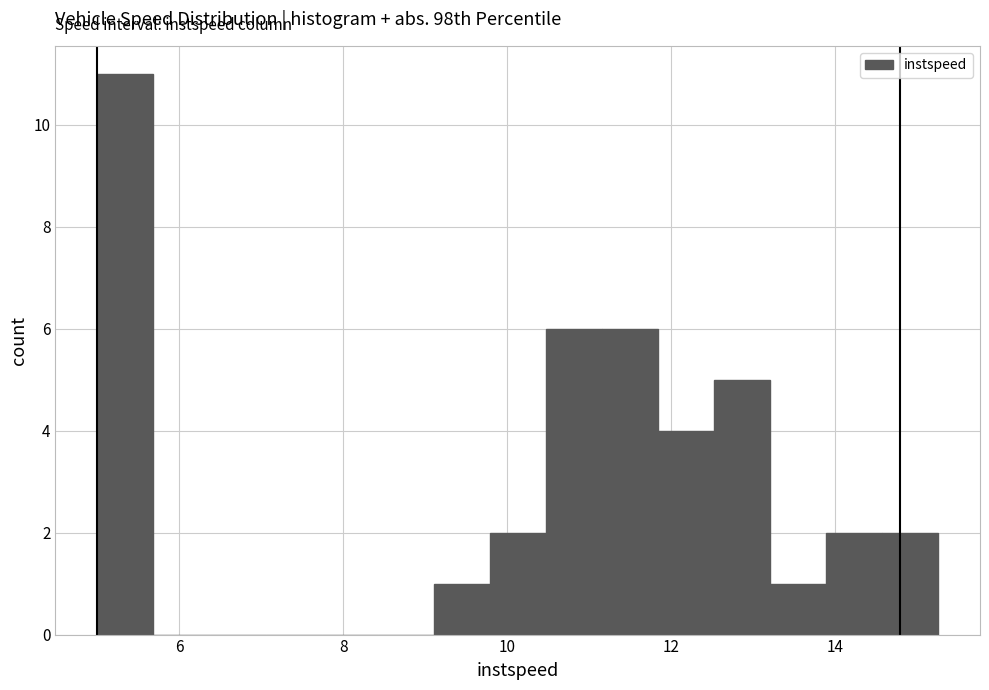

Read against the x-axis, roughly where is the centre of the tallest bar?

5.4